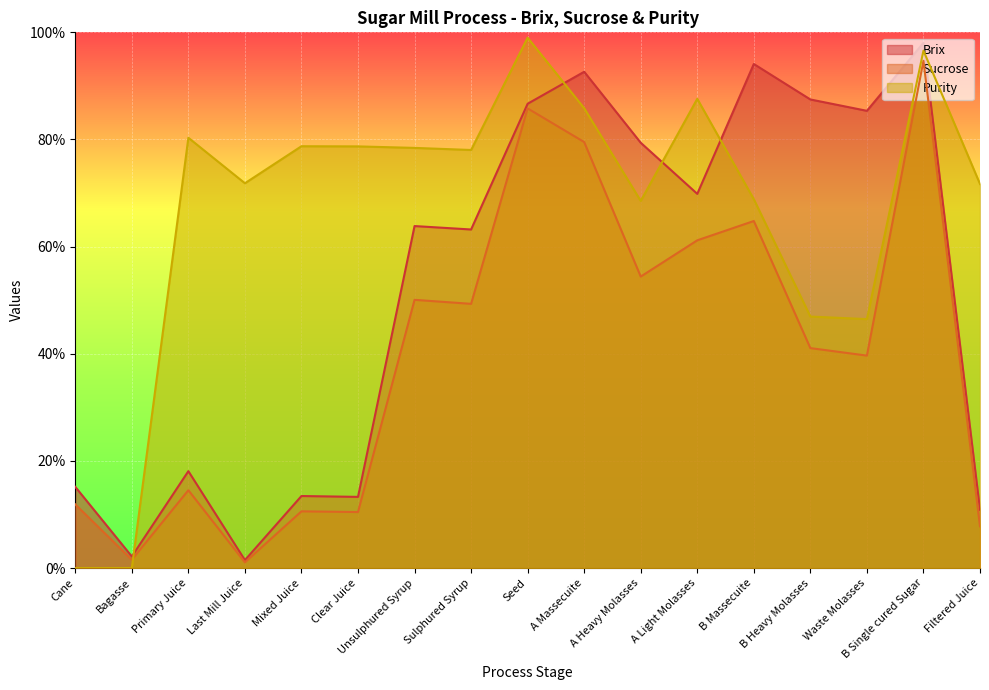

Reading left to right, what are all the values shown in this chart?

Brix: Cane=15.2	Bagasse=2.2	Primary Juice=18.1	Last Mill Juice=1.5	Mixed Juice=13.4	Clear Juice=13.3	Unsulphured Syrup=63.8	Sulphured Syrup=63.2	Seed=86.7	A Massecuite=92.6	A Heavy Molasses=79.4	A Light Molasses=69.8	B Massecuite=94.1	B Heavy Molasses=87.5	Waste Molasses=85.3	B Single cured Sugar=98.0	Filtered Juice=10.9
Sucrose: Cane=11.9	Bagasse=1.6	Primary Juice=14.5	Last Mill Juice=1.1	Mixed Juice=10.6	Clear Juice=10.5	Unsulphured Syrup=50.1	Sulphured Syrup=49.3	Seed=85.8	A Massecuite=79.5	A Heavy Molasses=54.4	A Light Molasses=61.2	B Massecuite=64.8	B Heavy Molasses=41.1	Waste Molasses=39.7	B Single cured Sugar=94.7	Filtered Juice=7.8
Purity: Cane=0.0	Bagasse=0.0	Primary Juice=80.3	Last Mill Juice=71.8	Mixed Juice=78.7	Clear Juice=78.7	Unsulphured Syrup=78.4	Sulphured Syrup=78.0	Seed=99.0	A Massecuite=85.8	A Heavy Molasses=68.5	A Light Molasses=87.6	B Massecuite=68.8	B Heavy Molasses=47.0	Waste Molasses=46.5	B Single cured Sugar=96.6	Filtered Juice=71.7